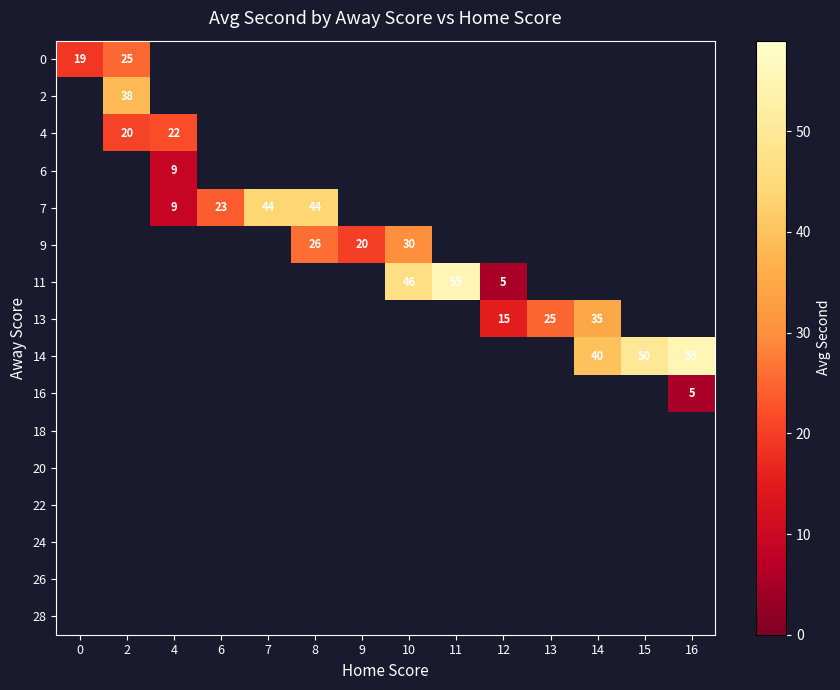

Is it true that 7 equals 14 at 4?

False